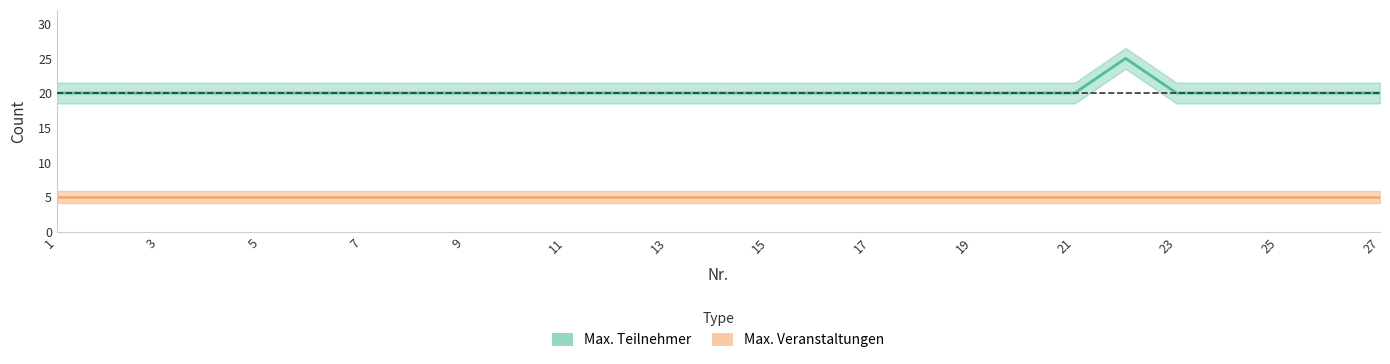

What is the sum of all values?

545